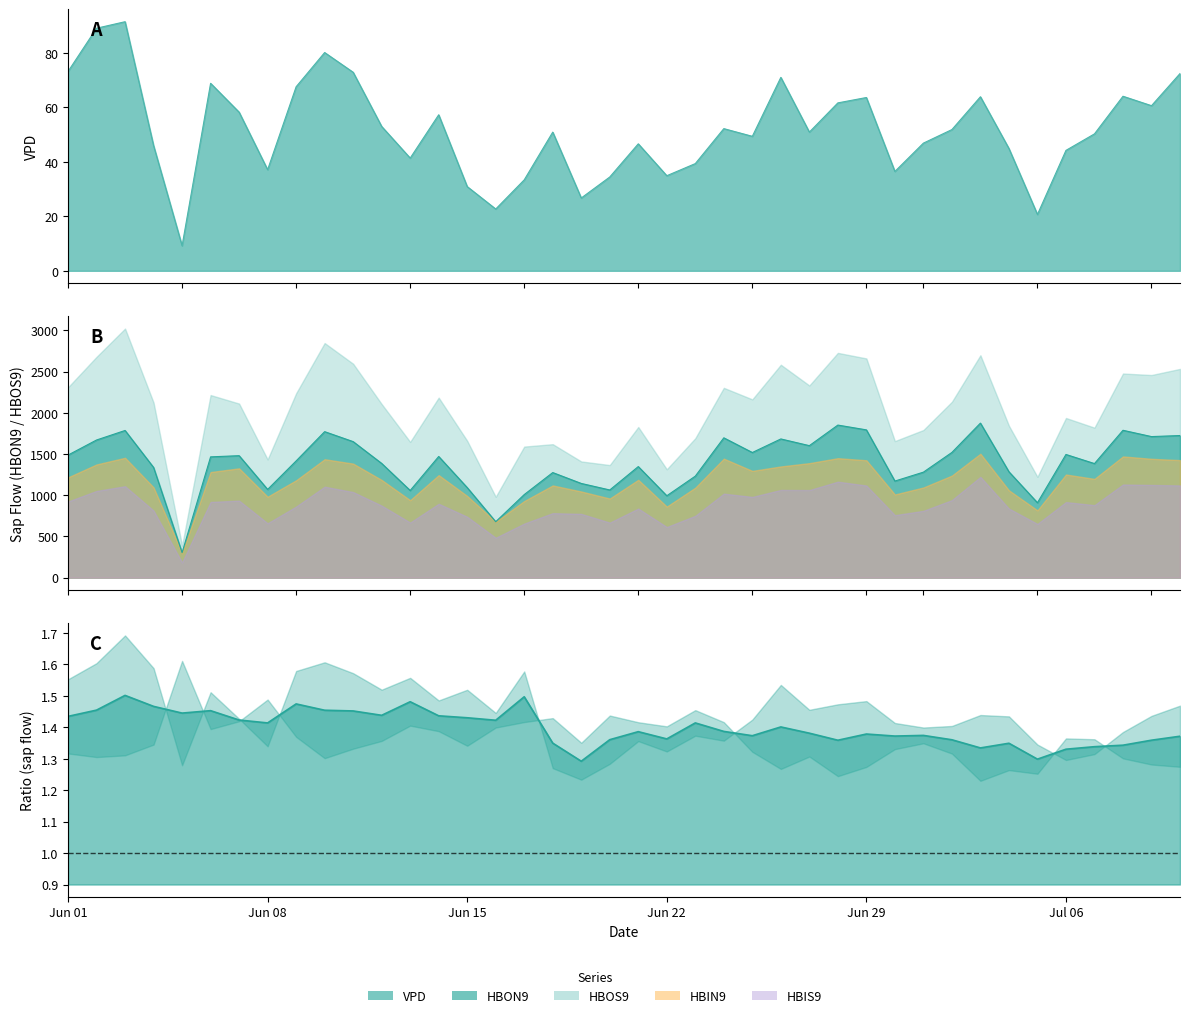

At how many categories does at least one series exceed 11?

40